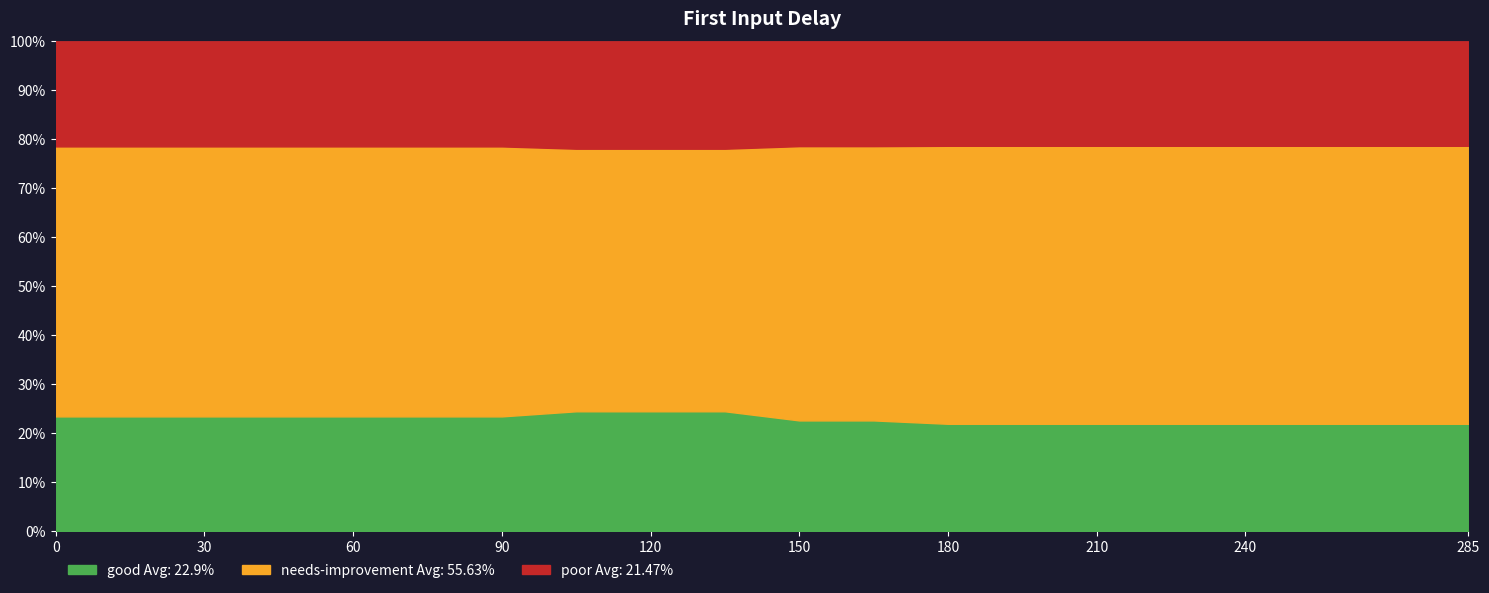

True or false: good Avg: 22.9% has a value of 5.8 at 30.

False